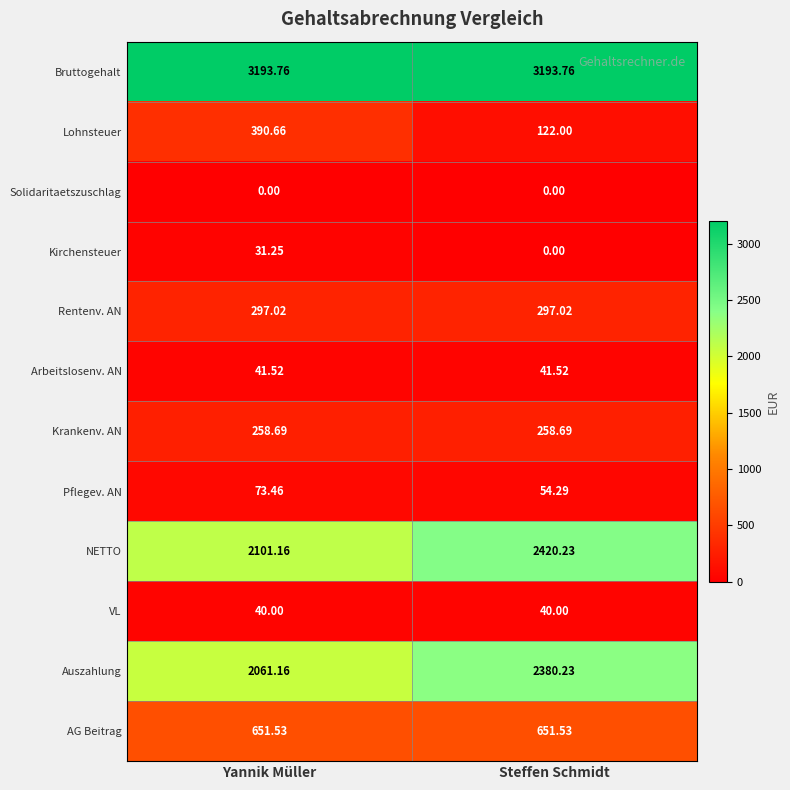

Which series has the largest total across all categories?

Bruttogehalt